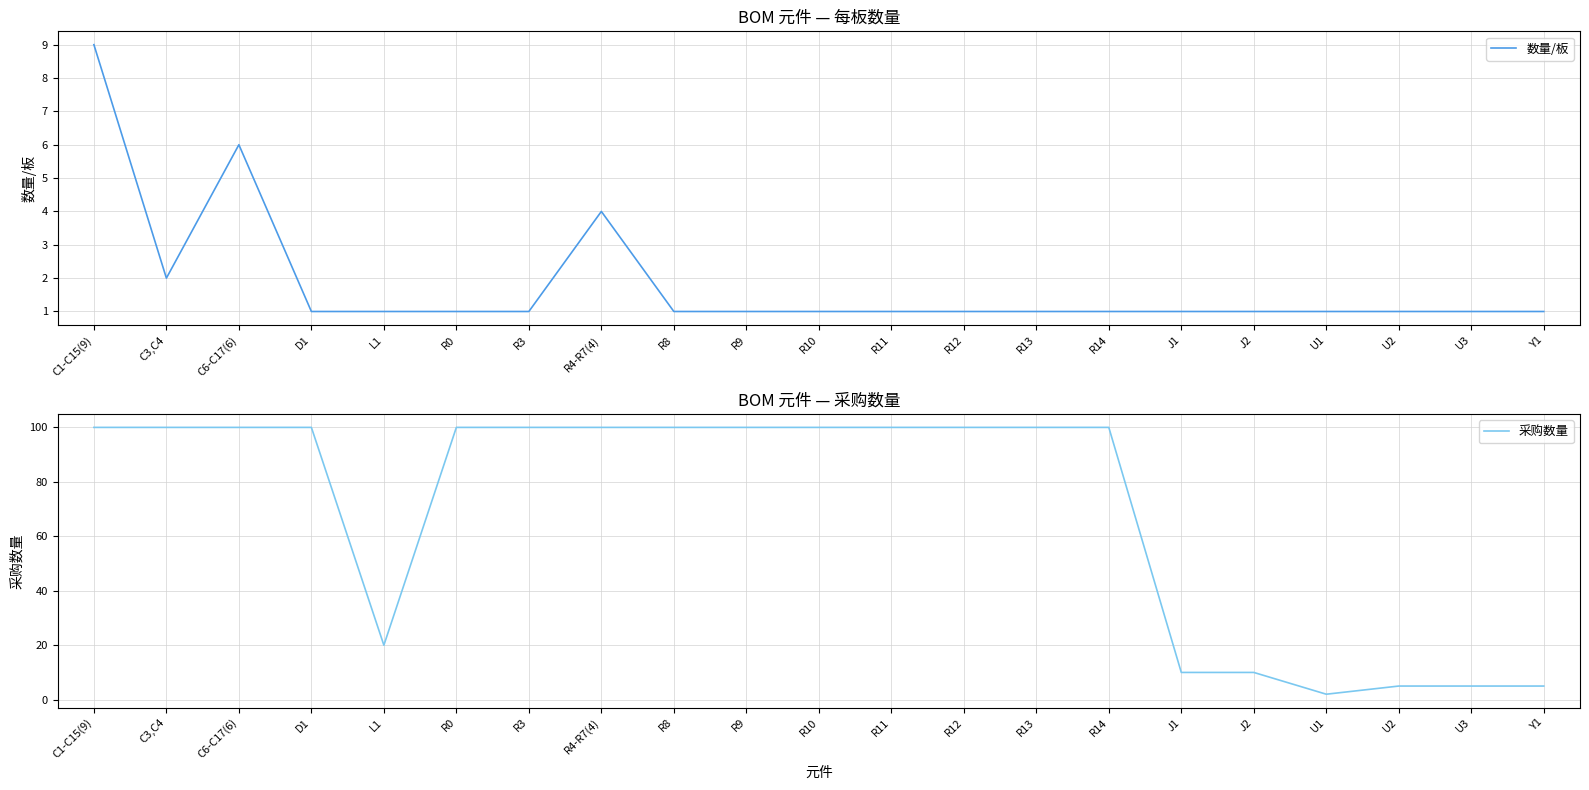

How many values in the 数量/板 series exceed 1?

4